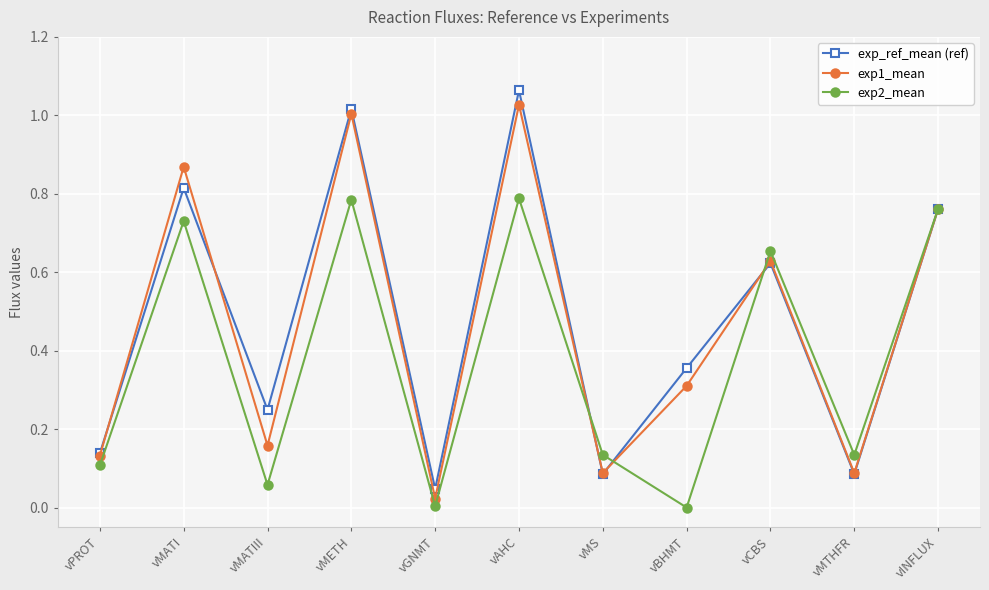

Which label corresponds to the largest value in the chart?

vAHC